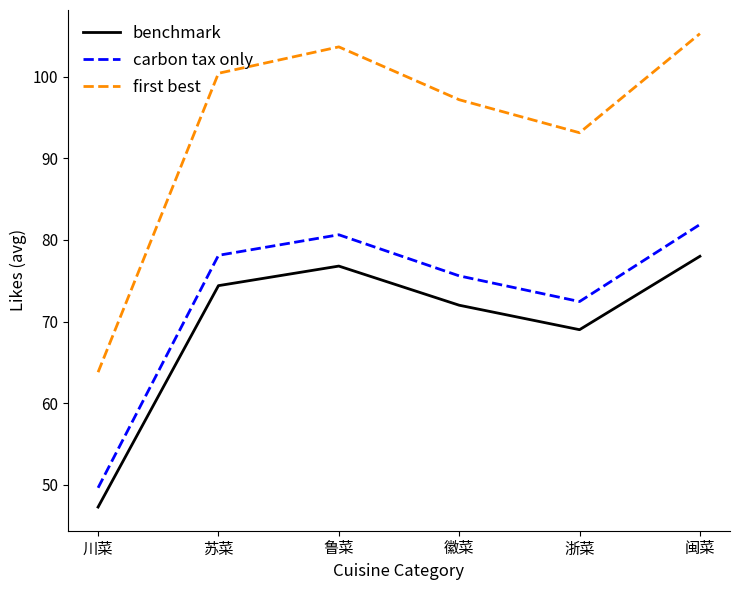

Rank the series by their maximum value, from lowest to highest.

benchmark, carbon tax only, first best